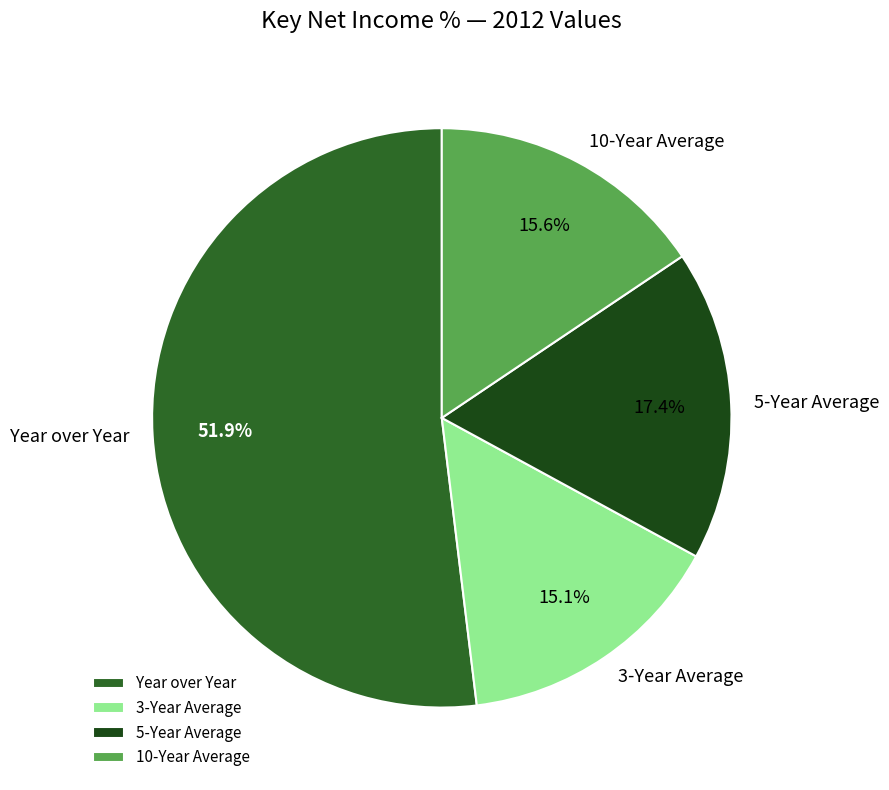

Which slice represents more than half of the pie?

Year over Year